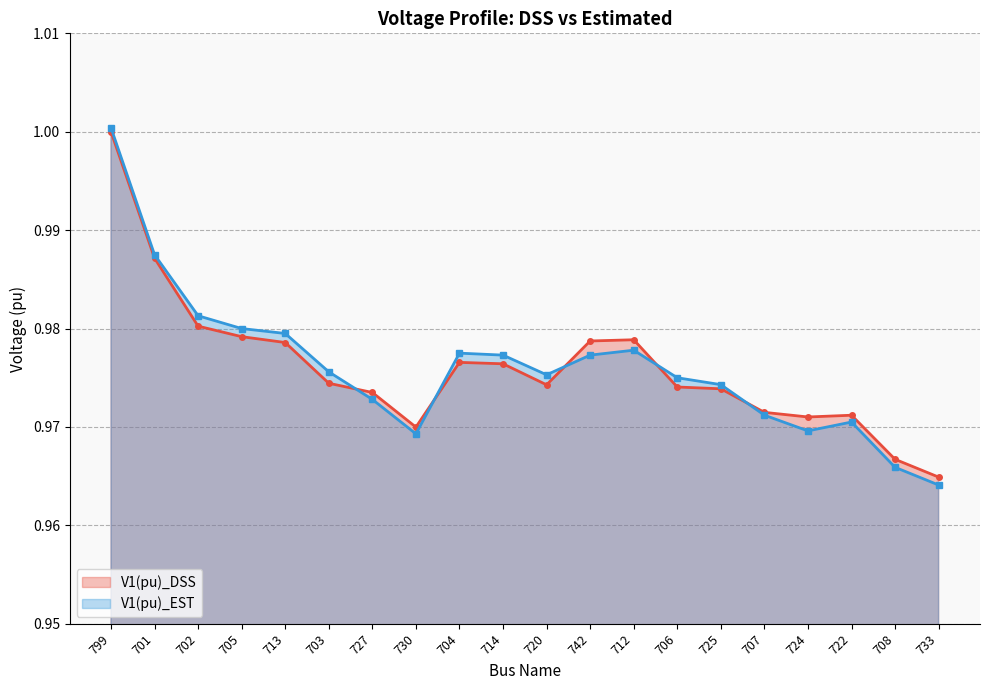

What position from the right is 725?

6